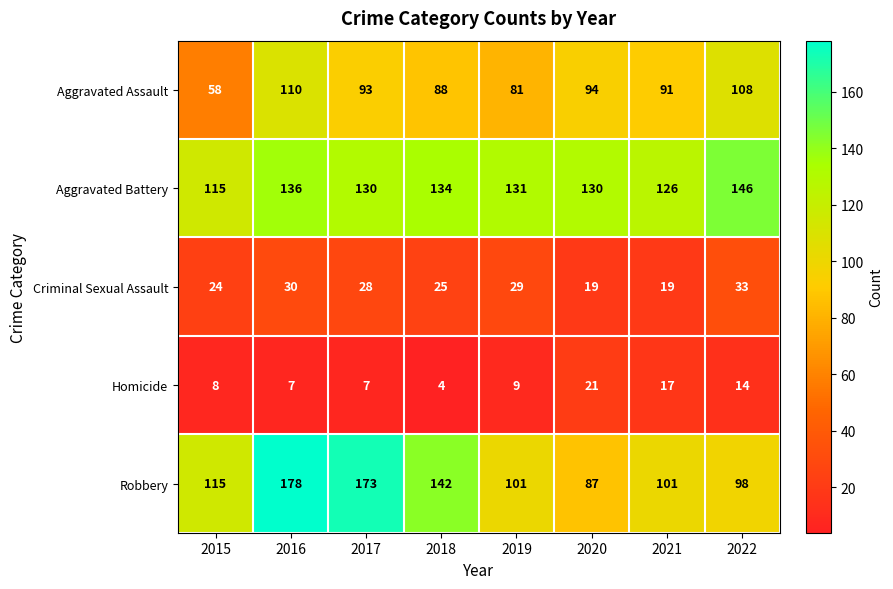

What is the sum of the Aggravated Assault values at 2015 and 2018?

146